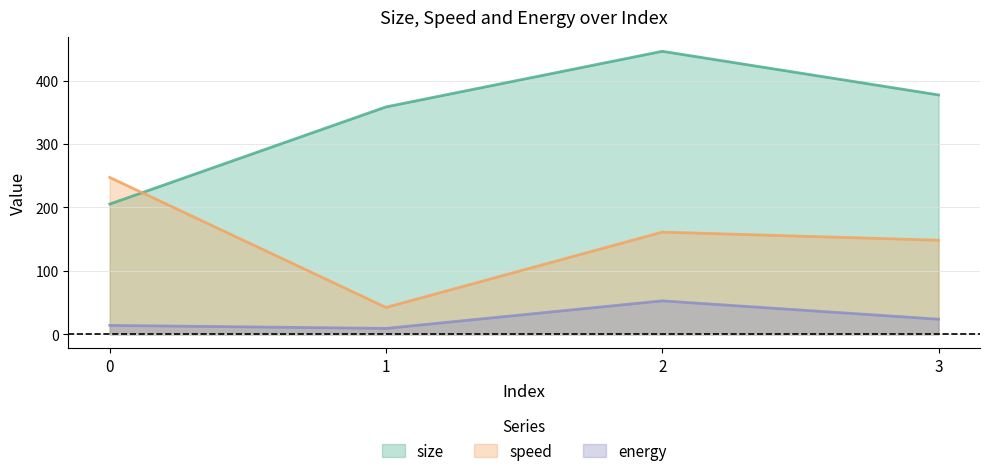

The size series shows 648.7 at 2. True or false?

False